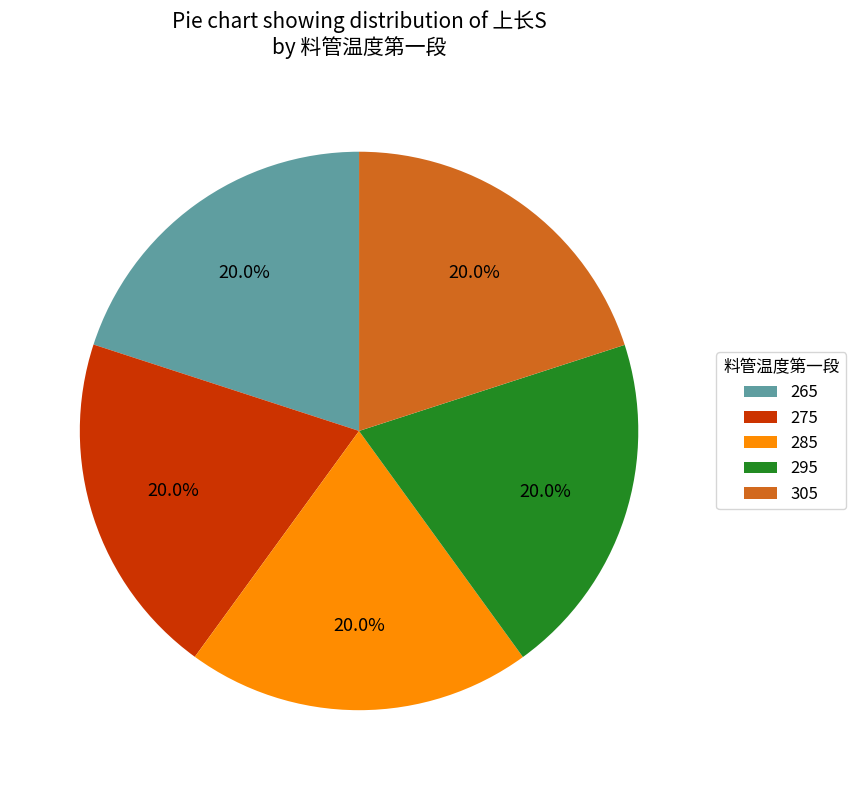

What is the ratio of the value at 305 to the value at 295?

1.0